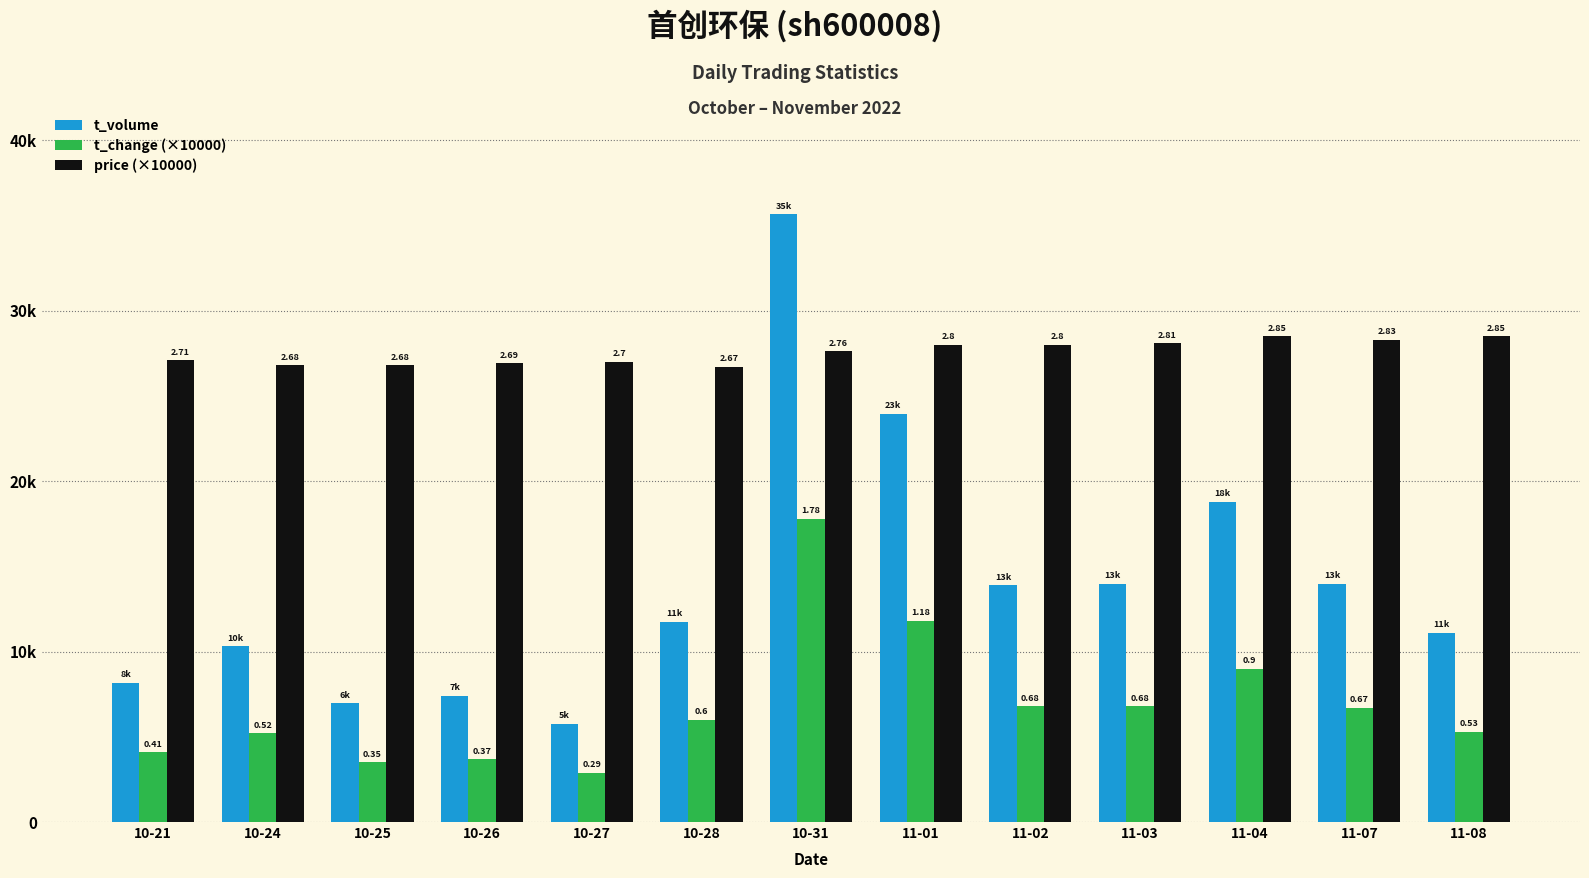

What are all the series names shown in the legend?

t_volume, t_change (×10000), price (×10000)